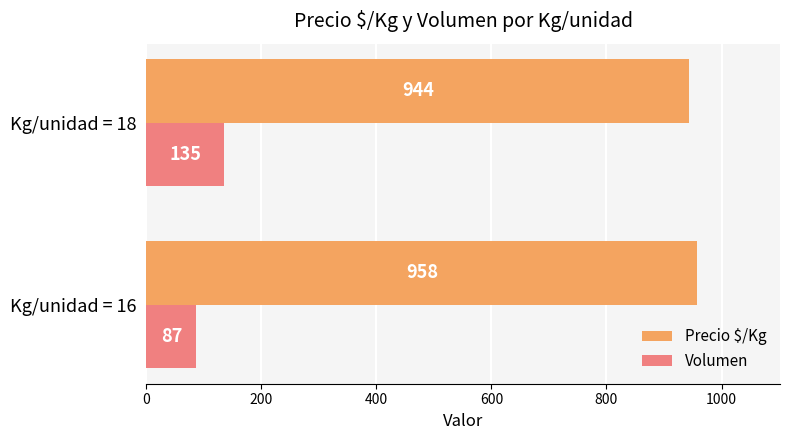

What is the difference between the maximum and minimum values in the Precio $/Kg series?

14